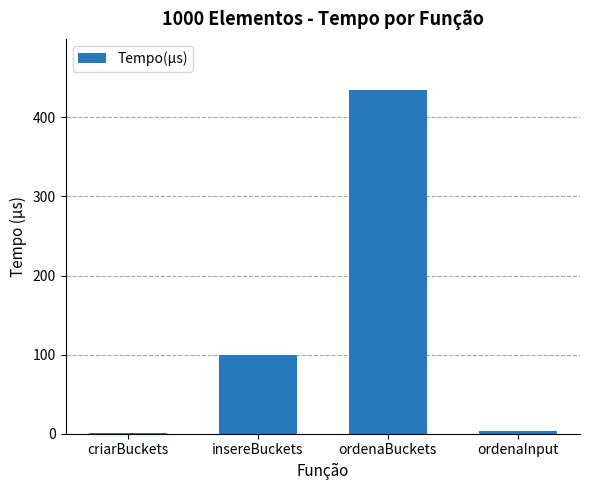

What is the change in value from insereBuckets to ordenaBuckets?

+335